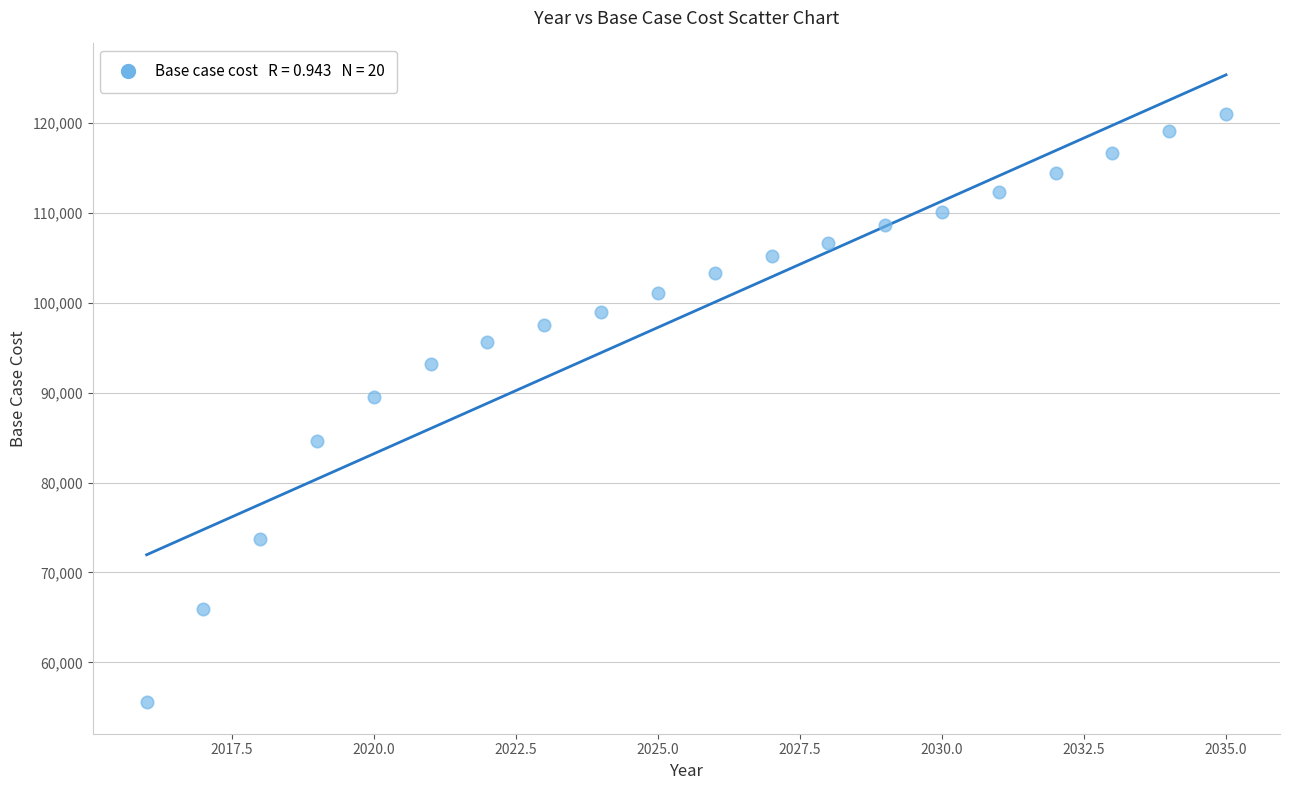

What is the range of Y values (max minus min)?

65424.9